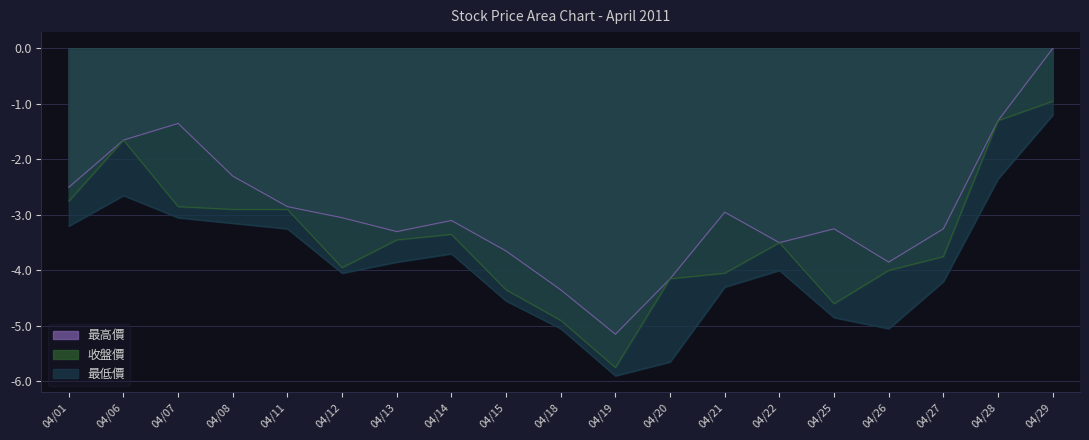

True or false: 收盤價 and 最高價 intersect in this chart.

False